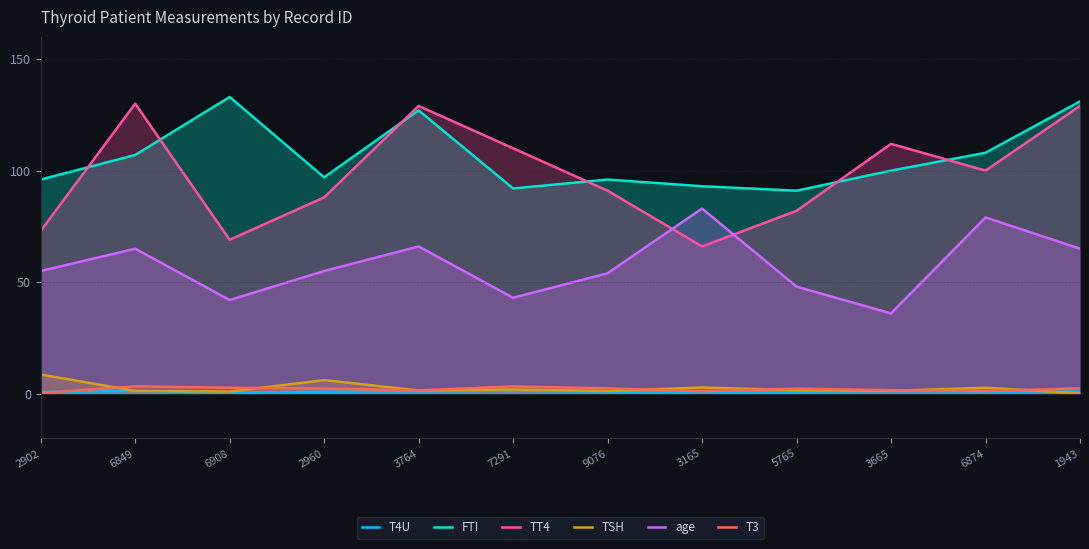

What is the label of the 6th point from the right?

9076